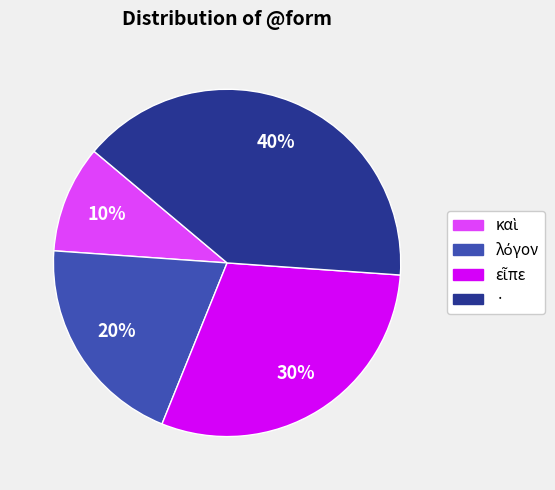

What percentage is the · slice, to the nearest percent?

40%